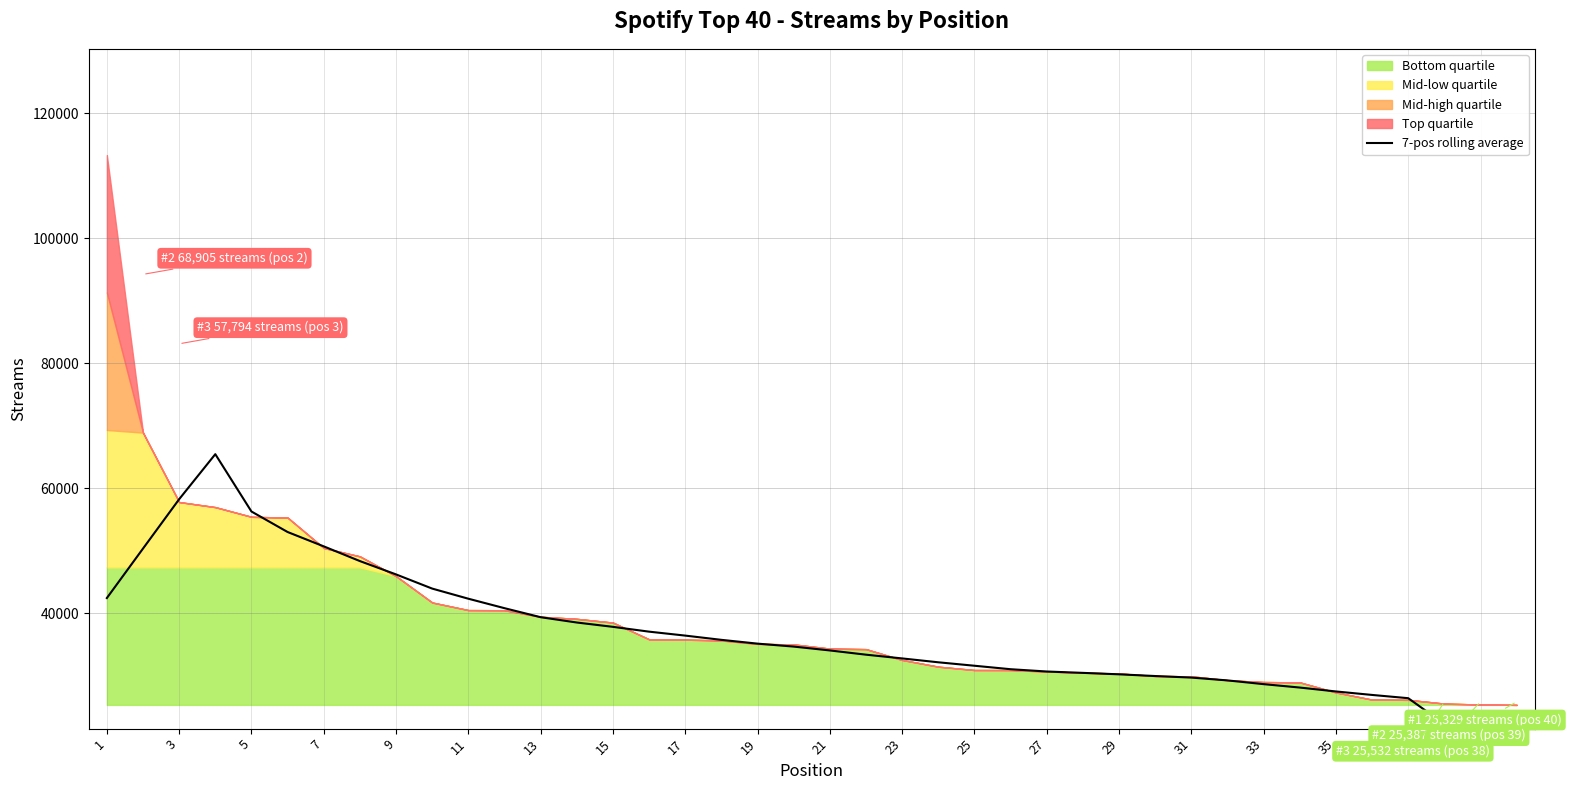

True or false: the data shows 28649.0 at 33.

True